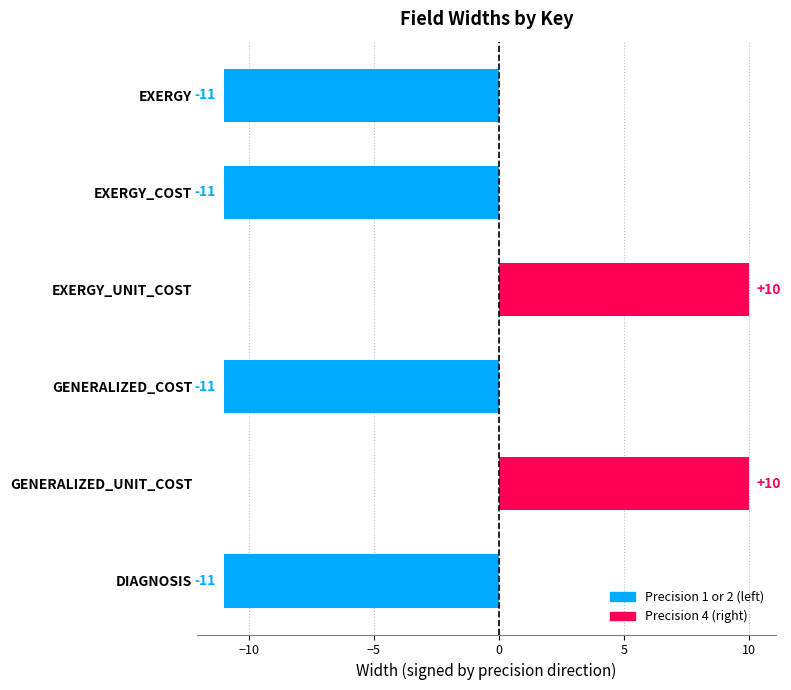

How many distinct data groups are displayed?

1